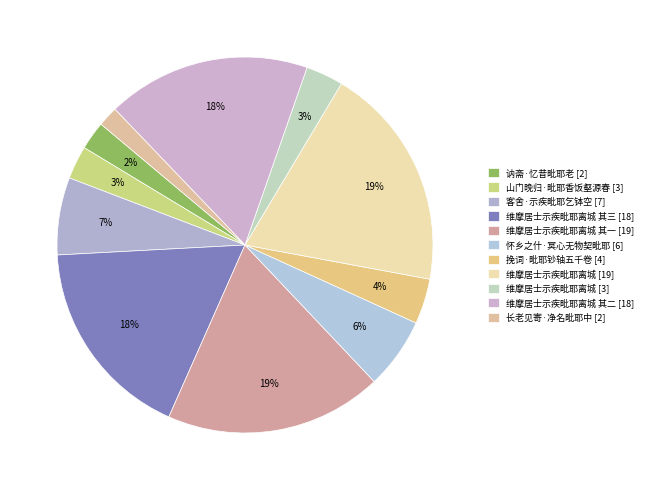

Count the number of slices in the pie.

11